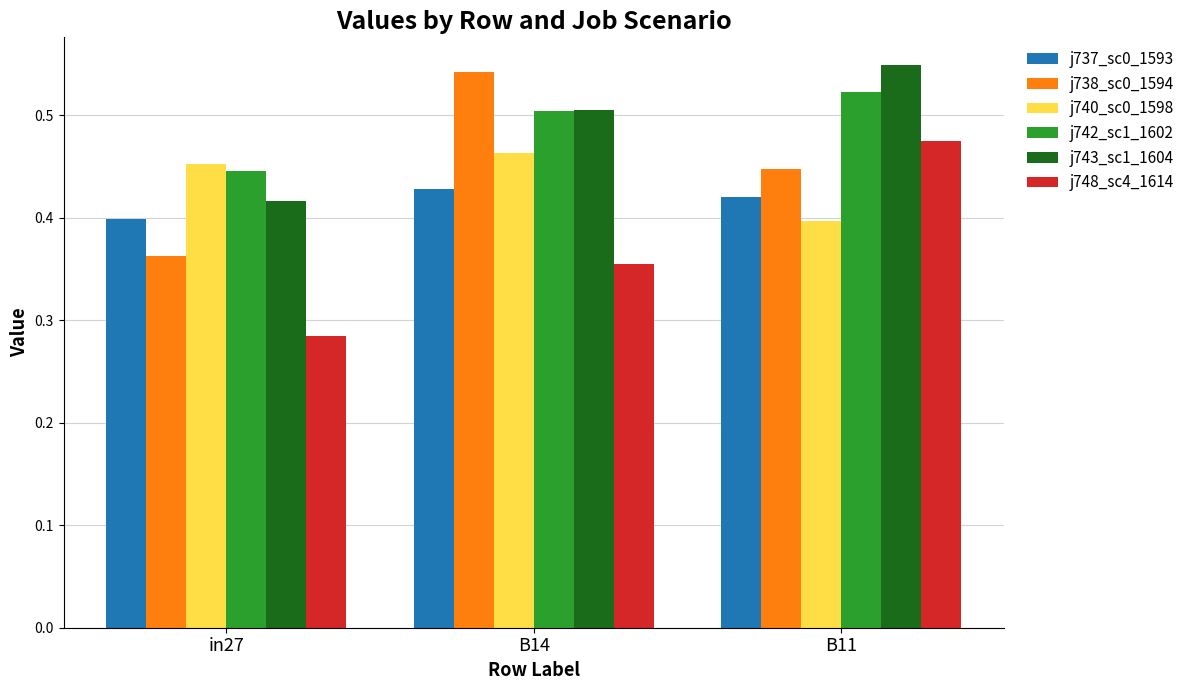

The value of j742_sc1_1602 at B14 is 0.5. True or false?

True